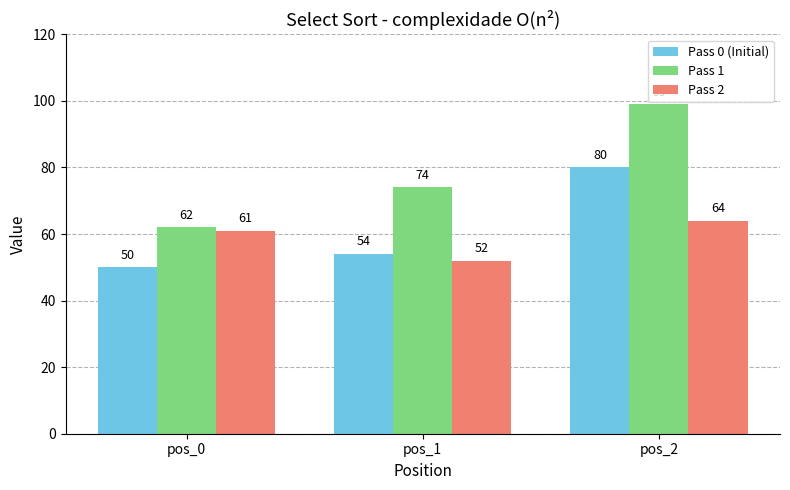

At which label does Pass 1 reach its peak?

pos_2